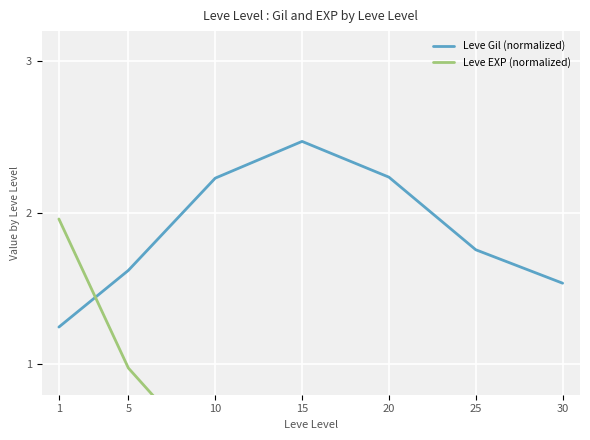

At which category does Leve EXP (normalized) reach its first local valley?

15